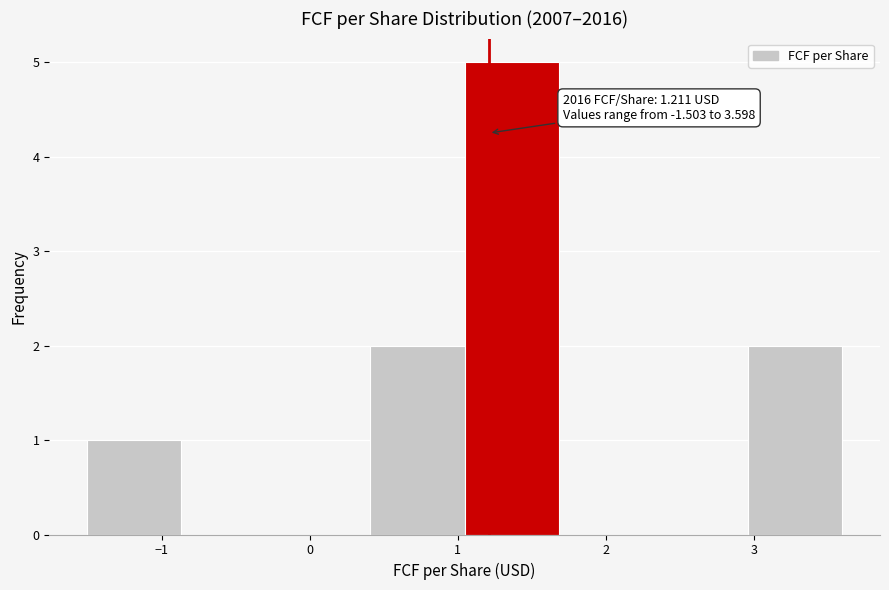

Over which range of the x-axis is the bar tallest?

1.0 to 1.7